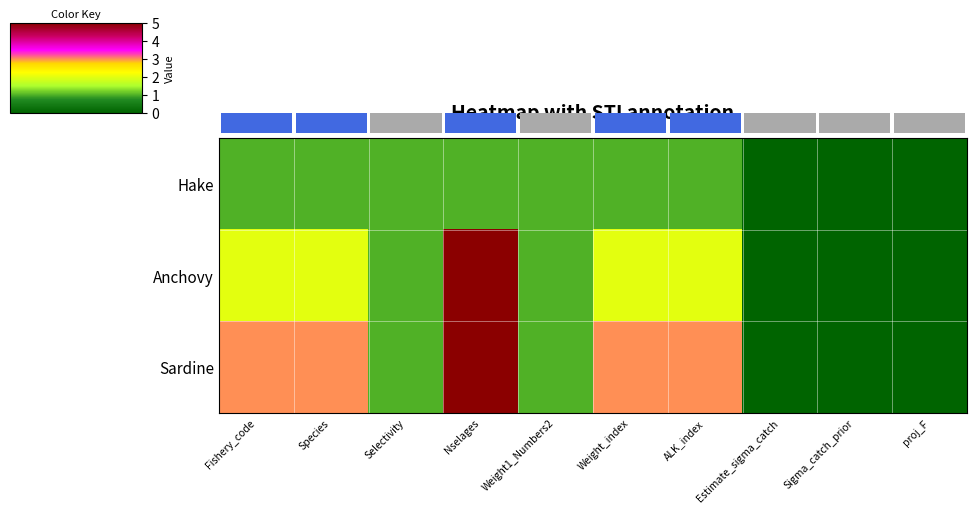

What is the sum of the Anchovy values at Weight_index and Weight1_Numbers2?

3